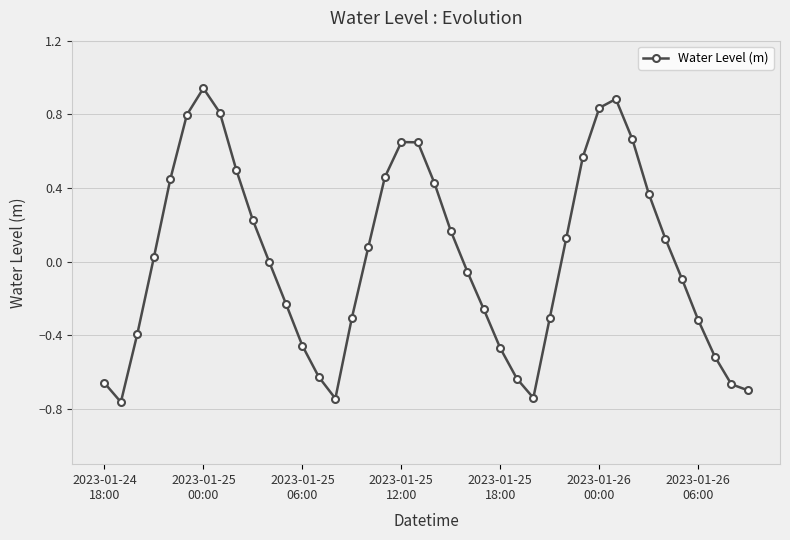

How many interior local peaks (higher than both neighbors) does the data have?

3